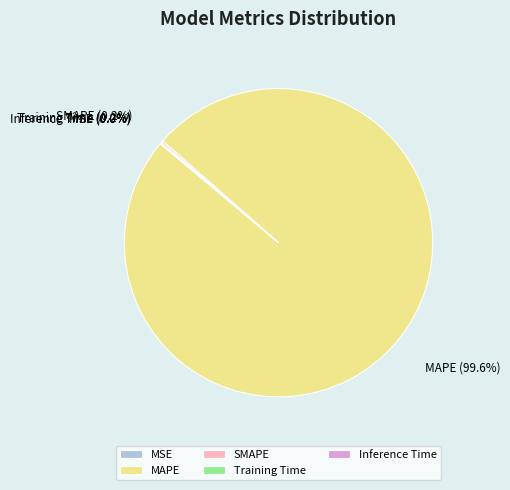

What percentage is NOT represented by MAPE?

0.4%